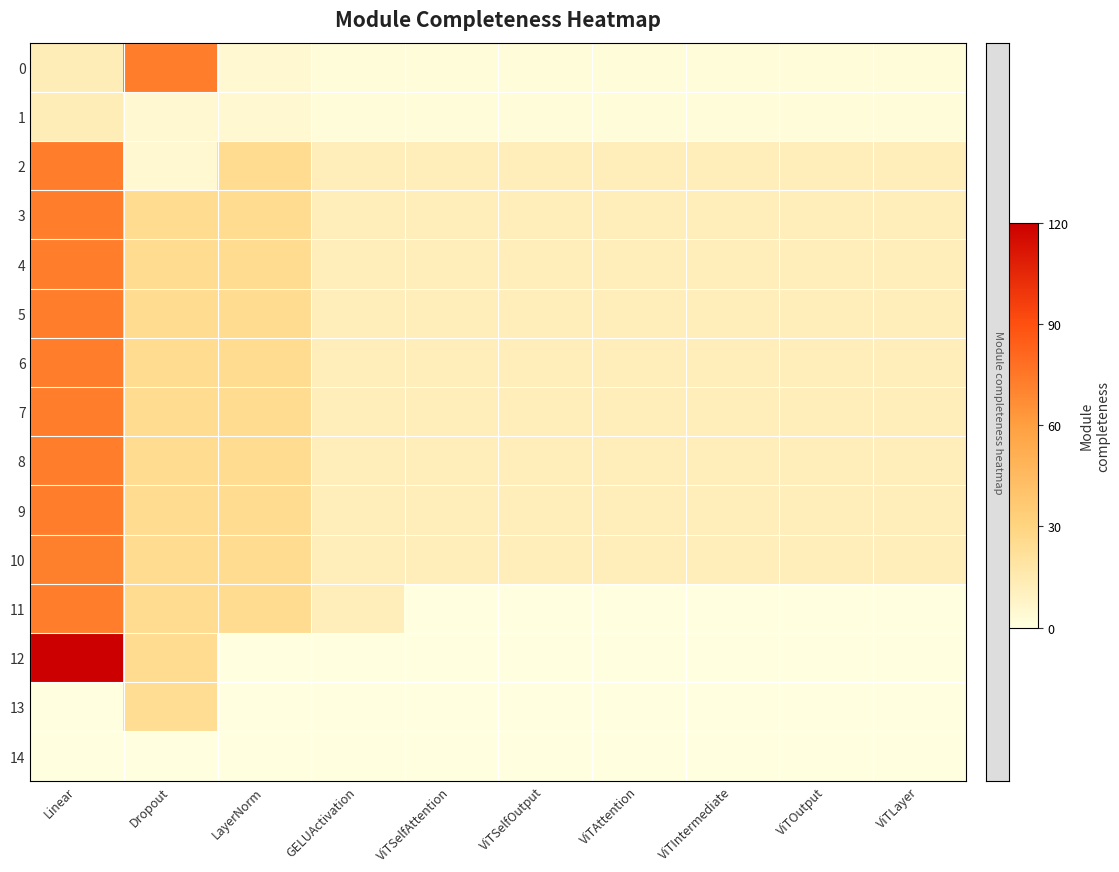

Reading left to right, extract all data points from this chart.

0: Linear=0.1	Dropout=0.6	LayerNorm=0.0	GELUActivation=0.0	ViTSelfAttention=0.0	ViTSelfOutput=0.0	ViTAttention=0.0	ViTIntermediate=0.0	ViTOutput=0.0	ViTLayer=0.0
1: Linear=0.1	Dropout=0.0	LayerNorm=0.0	GELUActivation=0.0	ViTSelfAttention=0.0	ViTSelfOutput=0.0	ViTAttention=0.0	ViTIntermediate=0.0	ViTOutput=0.0	ViTLayer=0.0
2: Linear=0.6	Dropout=0.0	LayerNorm=0.2	GELUActivation=0.1	ViTSelfAttention=0.1	ViTSelfOutput=0.1	ViTAttention=0.1	ViTIntermediate=0.1	ViTOutput=0.1	ViTLayer=0.1
3: Linear=0.6	Dropout=0.2	LayerNorm=0.2	GELUActivation=0.1	ViTSelfAttention=0.1	ViTSelfOutput=0.1	ViTAttention=0.1	ViTIntermediate=0.1	ViTOutput=0.1	ViTLayer=0.1
4: Linear=0.6	Dropout=0.2	LayerNorm=0.2	GELUActivation=0.1	ViTSelfAttention=0.1	ViTSelfOutput=0.1	ViTAttention=0.1	ViTIntermediate=0.1	ViTOutput=0.1	ViTLayer=0.1
5: Linear=0.6	Dropout=0.2	LayerNorm=0.2	GELUActivation=0.1	ViTSelfAttention=0.1	ViTSelfOutput=0.1	ViTAttention=0.1	ViTIntermediate=0.1	ViTOutput=0.1	ViTLayer=0.1
6: Linear=0.6	Dropout=0.2	LayerNorm=0.2	GELUActivation=0.1	ViTSelfAttention=0.1	ViTSelfOutput=0.1	ViTAttention=0.1	ViTIntermediate=0.1	ViTOutput=0.1	ViTLayer=0.1
7: Linear=0.6	Dropout=0.2	LayerNorm=0.2	GELUActivation=0.1	ViTSelfAttention=0.1	ViTSelfOutput=0.1	ViTAttention=0.1	ViTIntermediate=0.1	ViTOutput=0.1	ViTLayer=0.1
8: Linear=0.6	Dropout=0.2	LayerNorm=0.2	GELUActivation=0.1	ViTSelfAttention=0.1	ViTSelfOutput=0.1	ViTAttention=0.1	ViTIntermediate=0.1	ViTOutput=0.1	ViTLayer=0.1
9: Linear=0.6	Dropout=0.2	LayerNorm=0.2	GELUActivation=0.1	ViTSelfAttention=0.1	ViTSelfOutput=0.1	ViTAttention=0.1	ViTIntermediate=0.1	ViTOutput=0.1	ViTLayer=0.1
10: Linear=0.6	Dropout=0.2	LayerNorm=0.2	GELUActivation=0.1	ViTSelfAttention=0.1	ViTSelfOutput=0.1	ViTAttention=0.1	ViTIntermediate=0.1	ViTOutput=0.1	ViTLayer=0.1
11: Linear=0.6	Dropout=0.2	LayerNorm=0.2	GELUActivation=0.1	ViTSelfAttention=0.0	ViTSelfOutput=0.0	ViTAttention=0.0	ViTIntermediate=0.0	ViTOutput=0.0	ViTLayer=0.0
12: Linear=1.0	Dropout=0.2	LayerNorm=0.0	GELUActivation=0.0	ViTSelfAttention=0.0	ViTSelfOutput=0.0	ViTAttention=0.0	ViTIntermediate=0.0	ViTOutput=0.0	ViTLayer=0.0
13: Linear=0.0	Dropout=0.2	LayerNorm=0.0	GELUActivation=0.0	ViTSelfAttention=0.0	ViTSelfOutput=0.0	ViTAttention=0.0	ViTIntermediate=0.0	ViTOutput=0.0	ViTLayer=0.0
14: Linear=0.0	Dropout=0.0	LayerNorm=0.0	GELUActivation=0.0	ViTSelfAttention=0.0	ViTSelfOutput=0.0	ViTAttention=0.0	ViTIntermediate=0.0	ViTOutput=0.0	ViTLayer=0.0